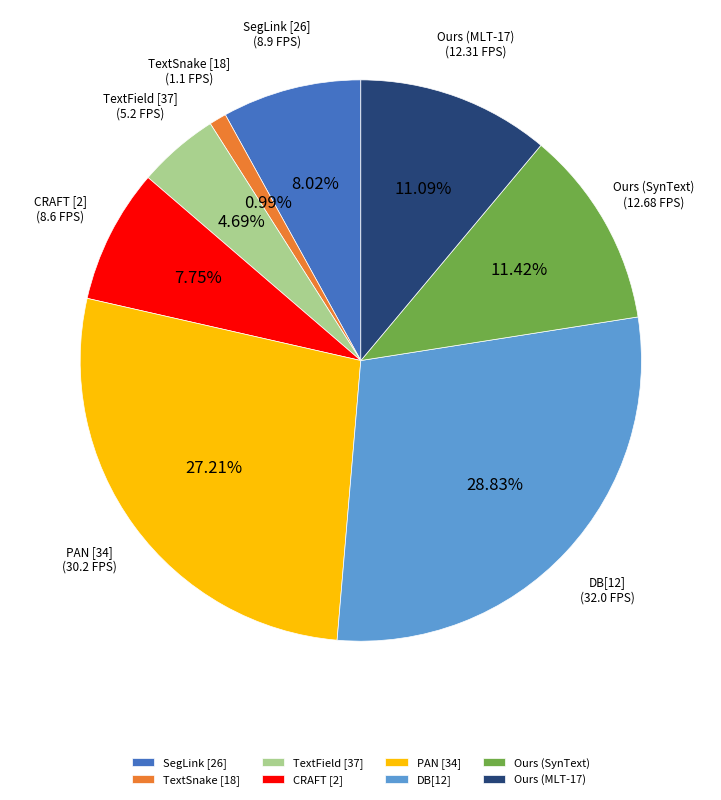

What percentage do PAN [34] and TextSnake [18] together represent?

28.2%